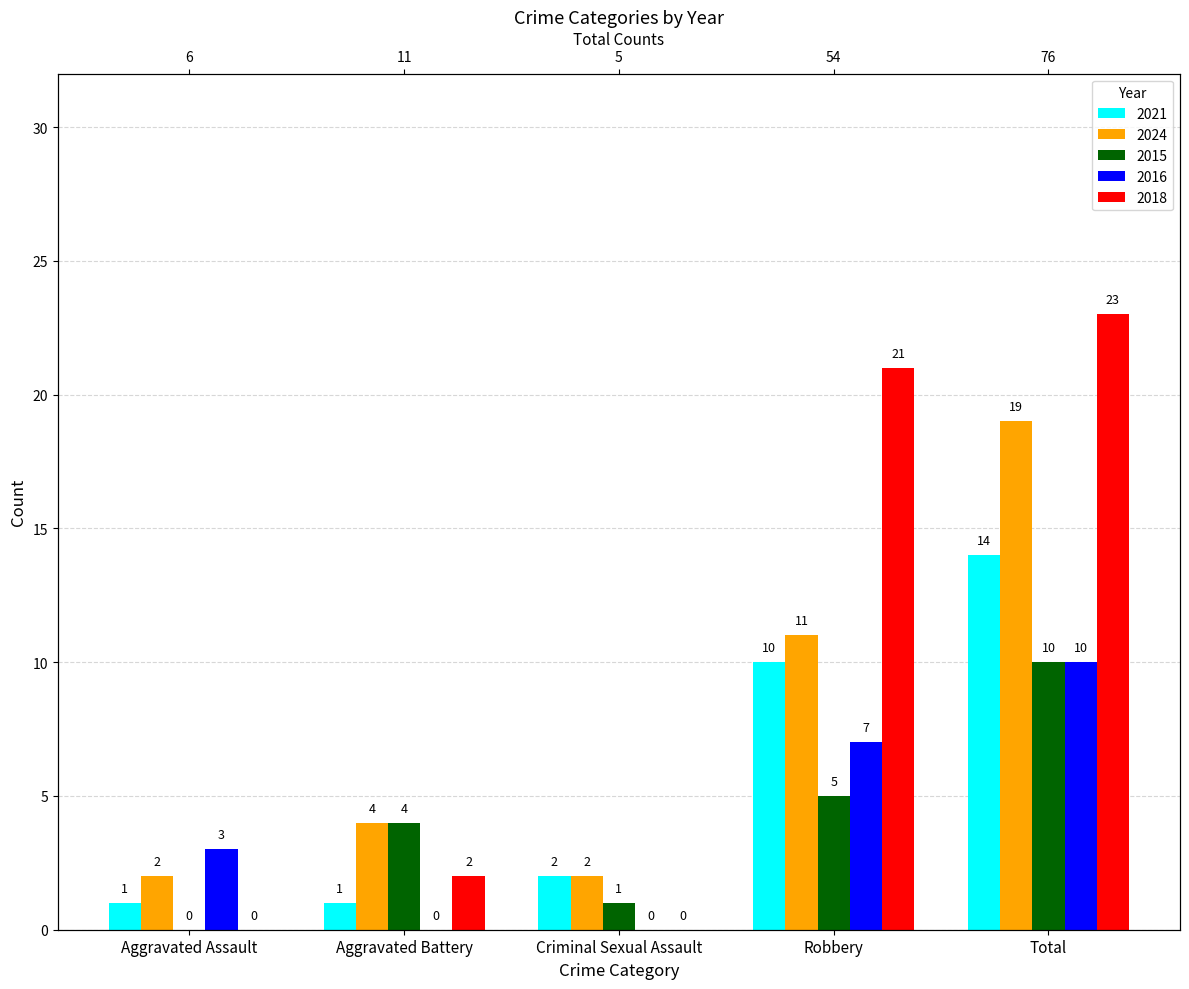

How many data points in 2021 are less than 2?

2